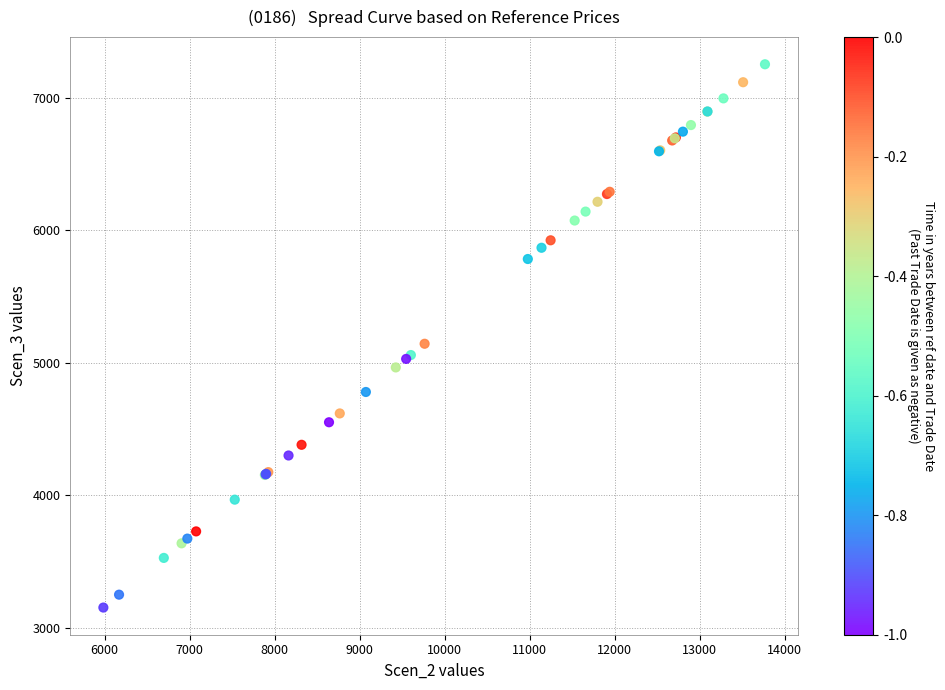

What Y value in the scatter plot is closest to 5201?

5142.8